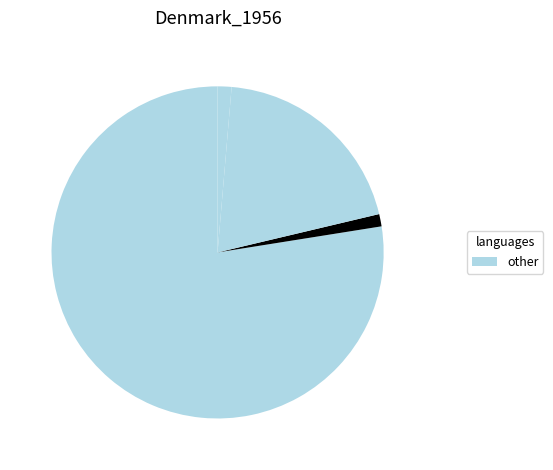

Count the number of slices in the pie.

4